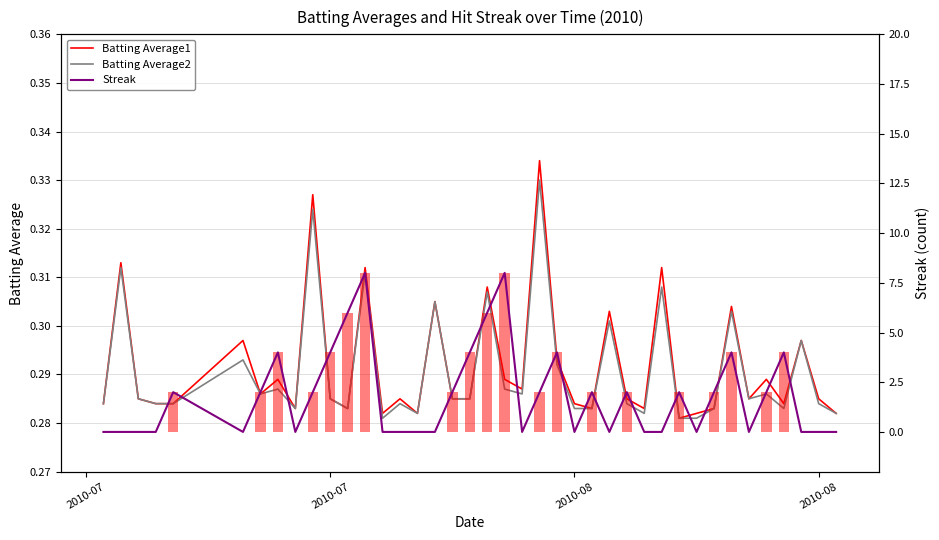

Which series has the widest spread of values?

Streak